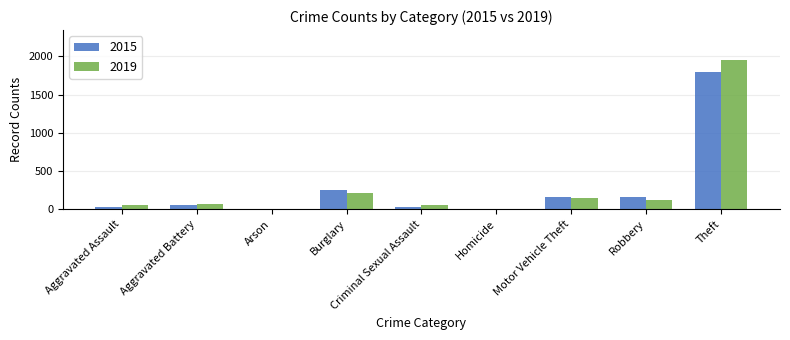

What is the highest value of the 2019 series?

1954